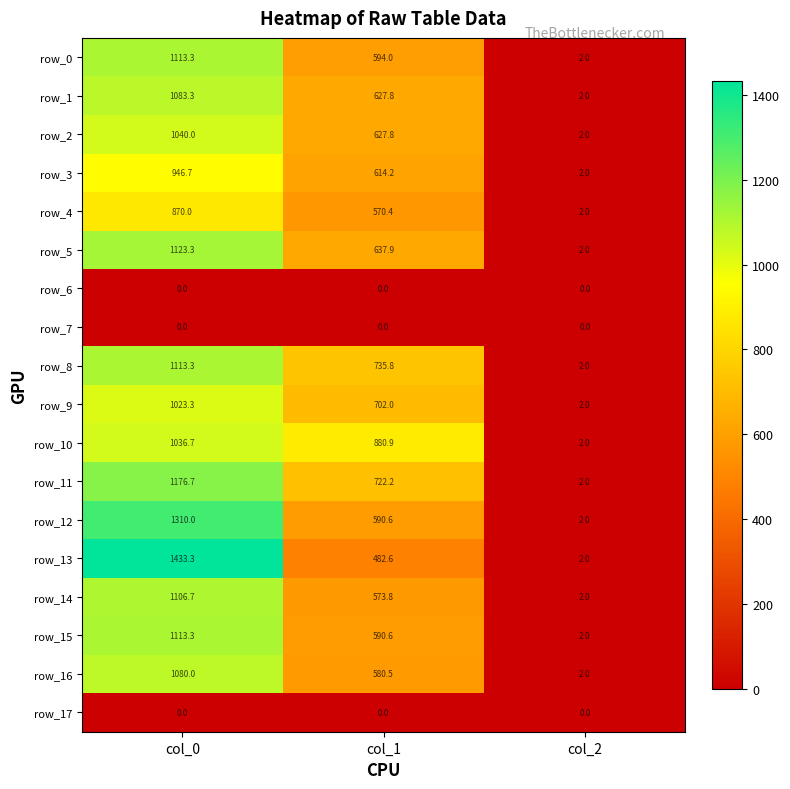

Which series changed the most between col_0 and col_1?

row_13